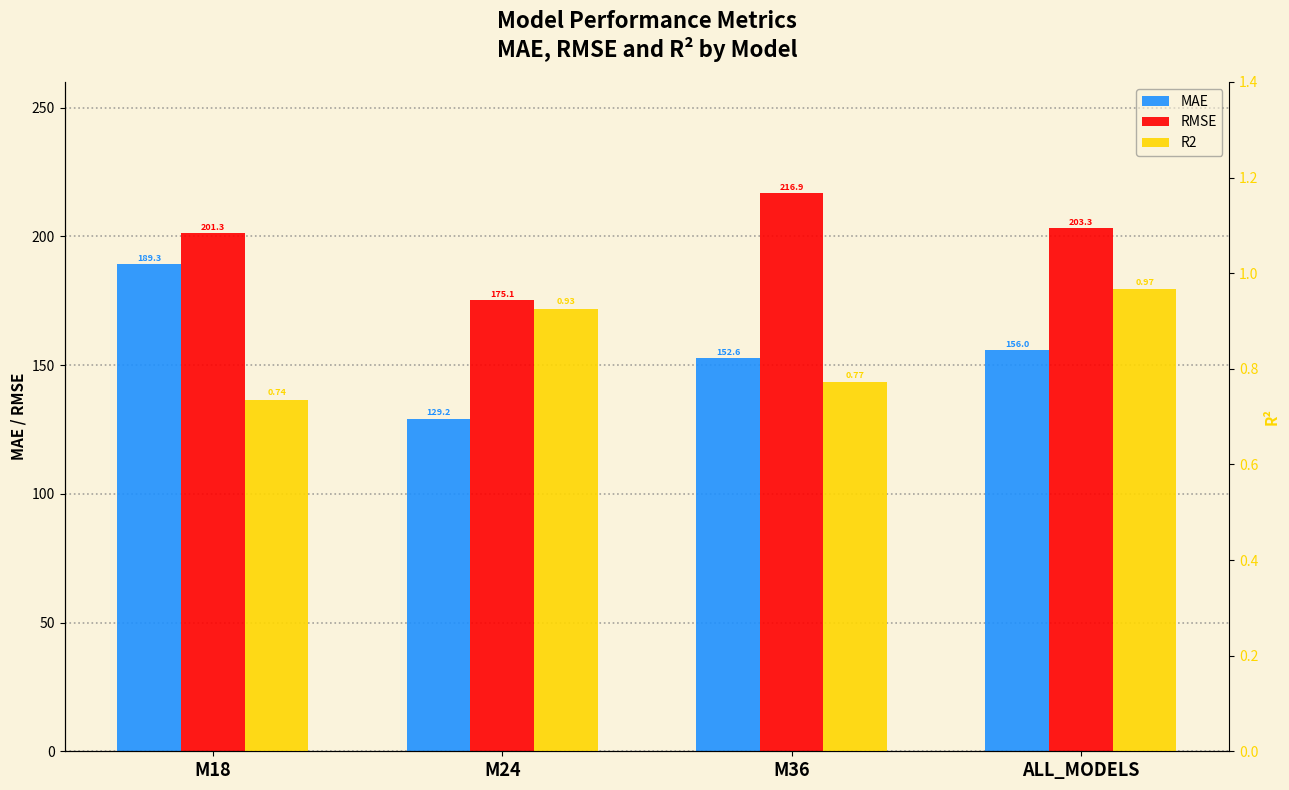

How many bars are there in total?

12